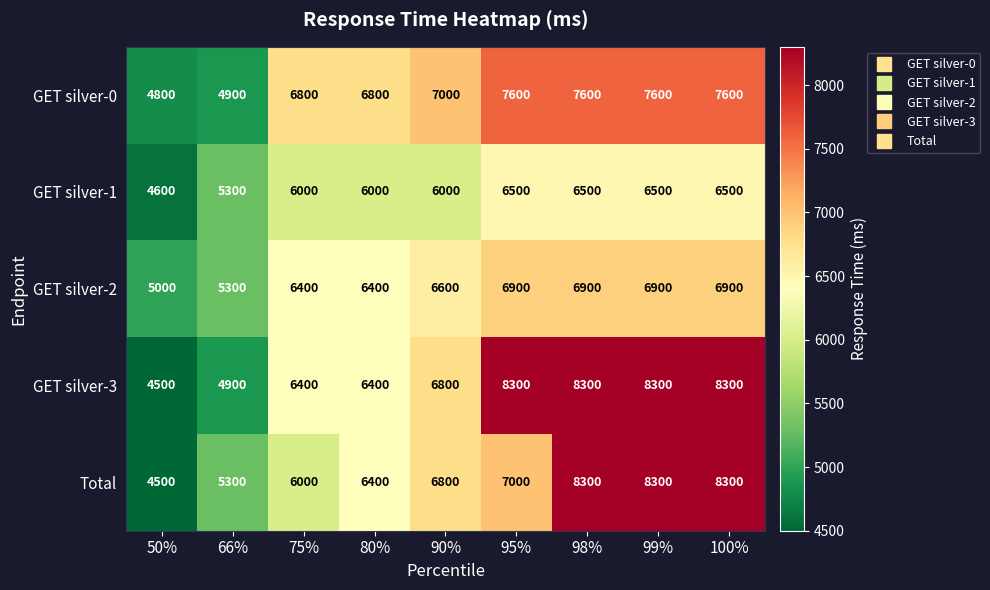

How many Total values are between 6000 and 8300?

7